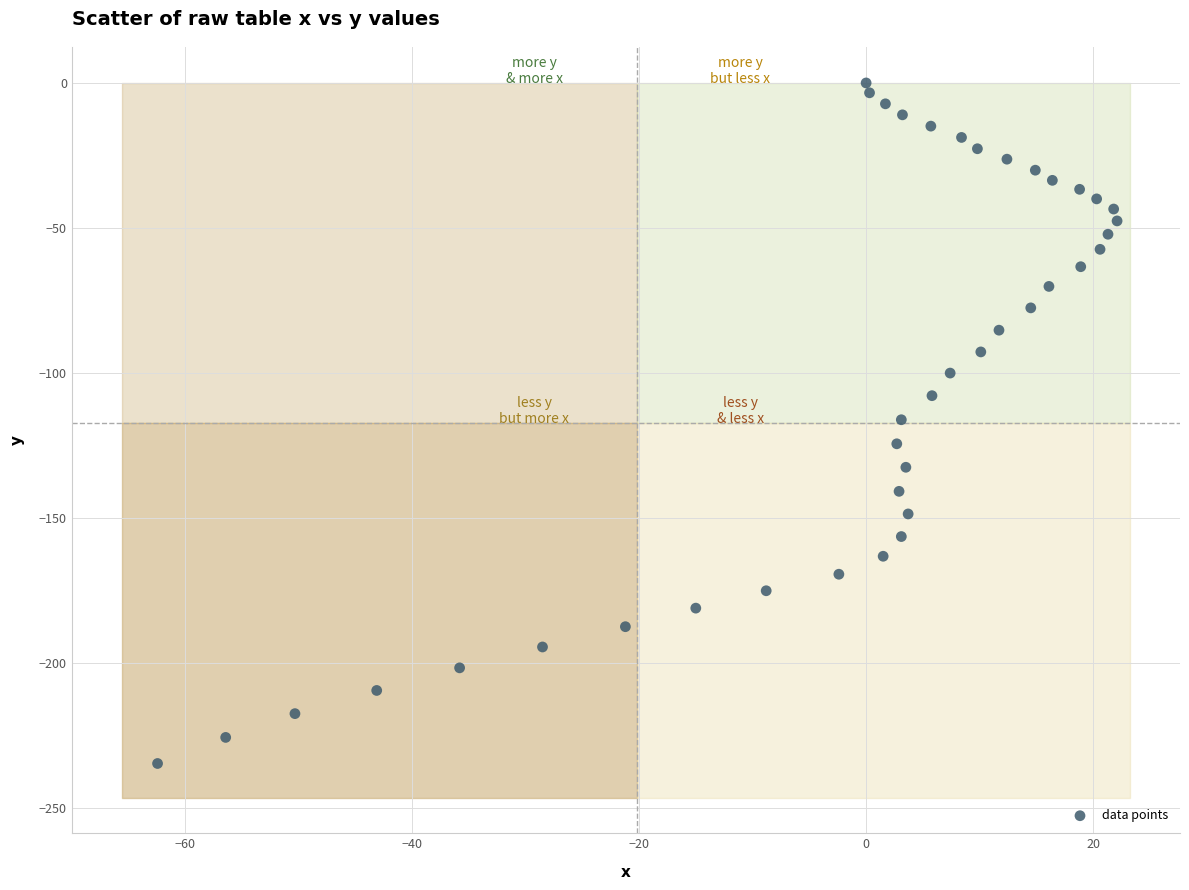

What is the range of X values (max minus min)?

84.5